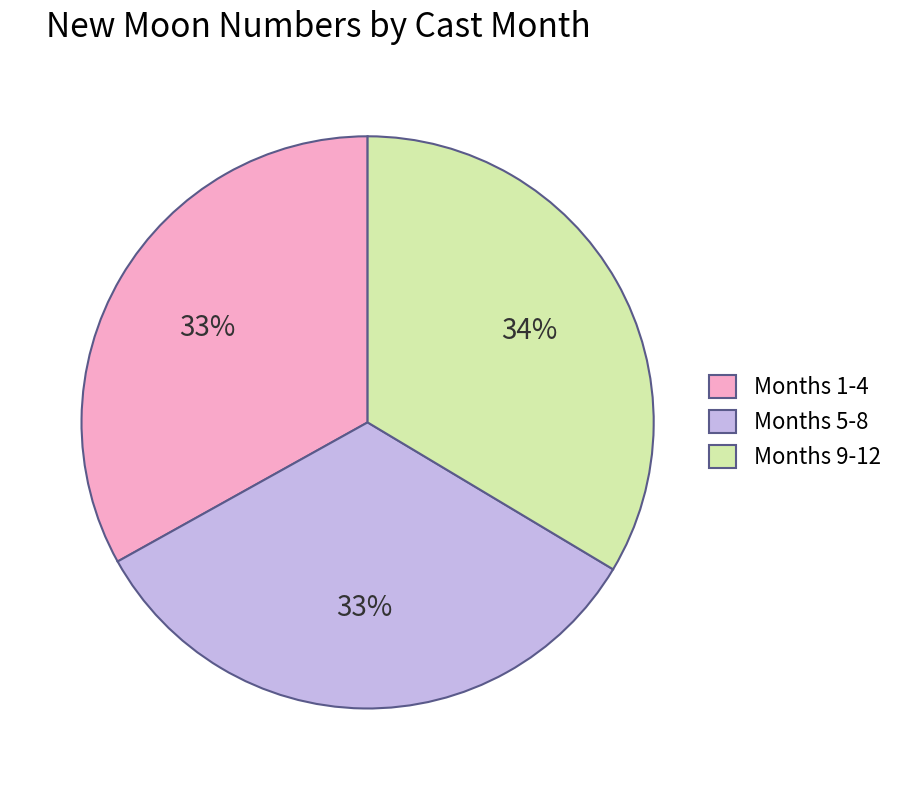

What percentage is the Months 1-4 slice, to the nearest percent?

33%